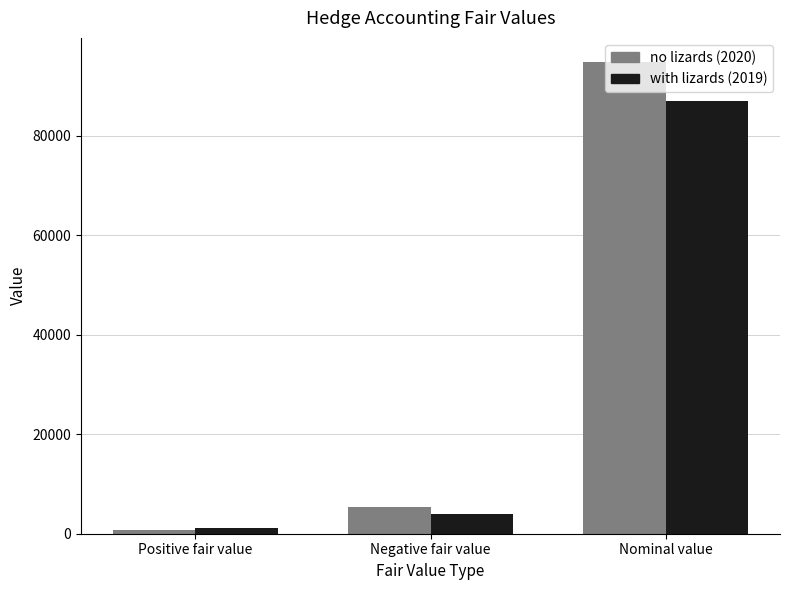

How many distinct data groups are displayed?

2